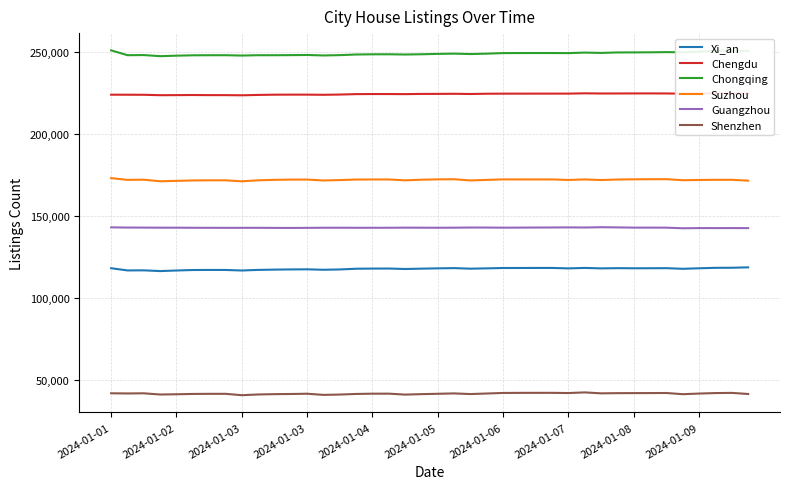

What is the greatest value displayed?

250996